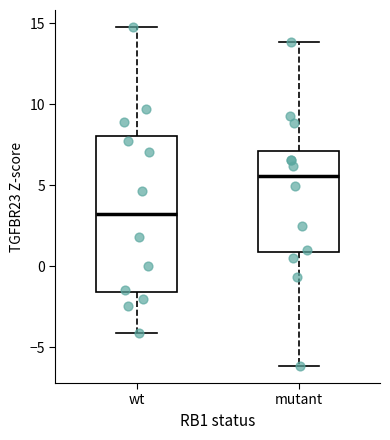

Where does the lower whisker of the box for mutant end on the y-axis? The values are not printed on the chart, so give them approximately, as read against the axis.

-6.0